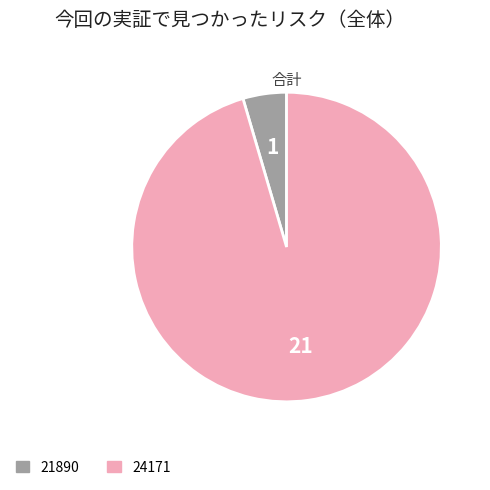

Do 21890 and 24171 together represent more than half of the pie?

Yes